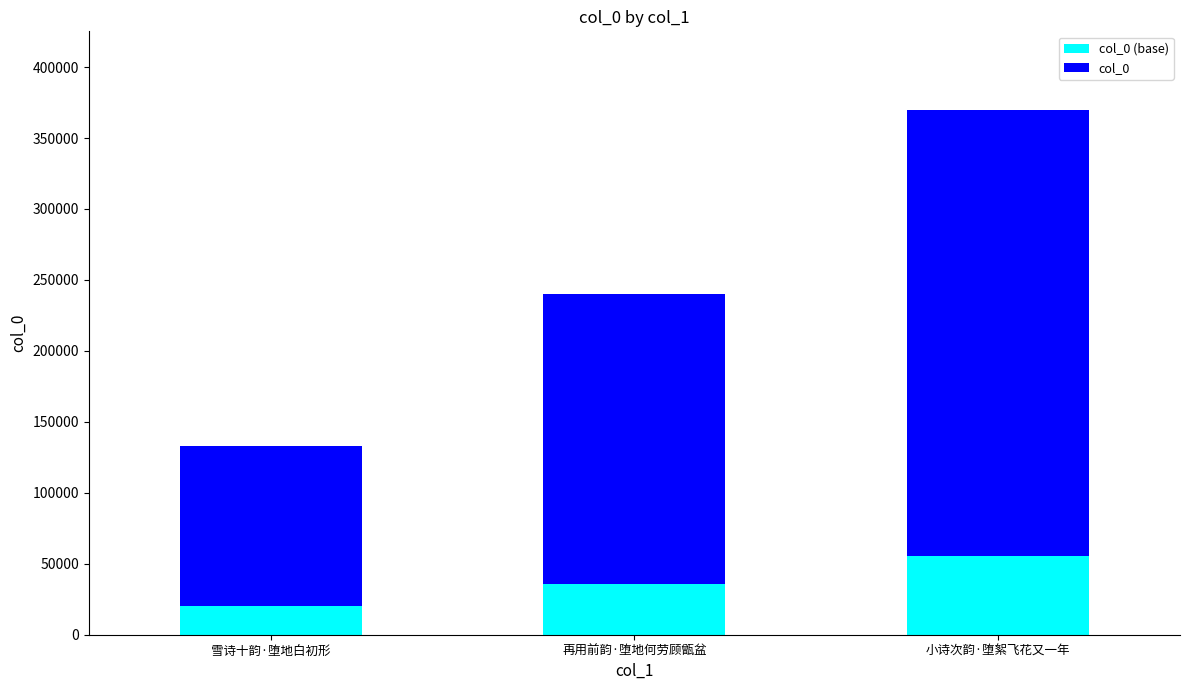

At which category is the sum across all series the highest?

小诗次韵·堕絮飞花又一年